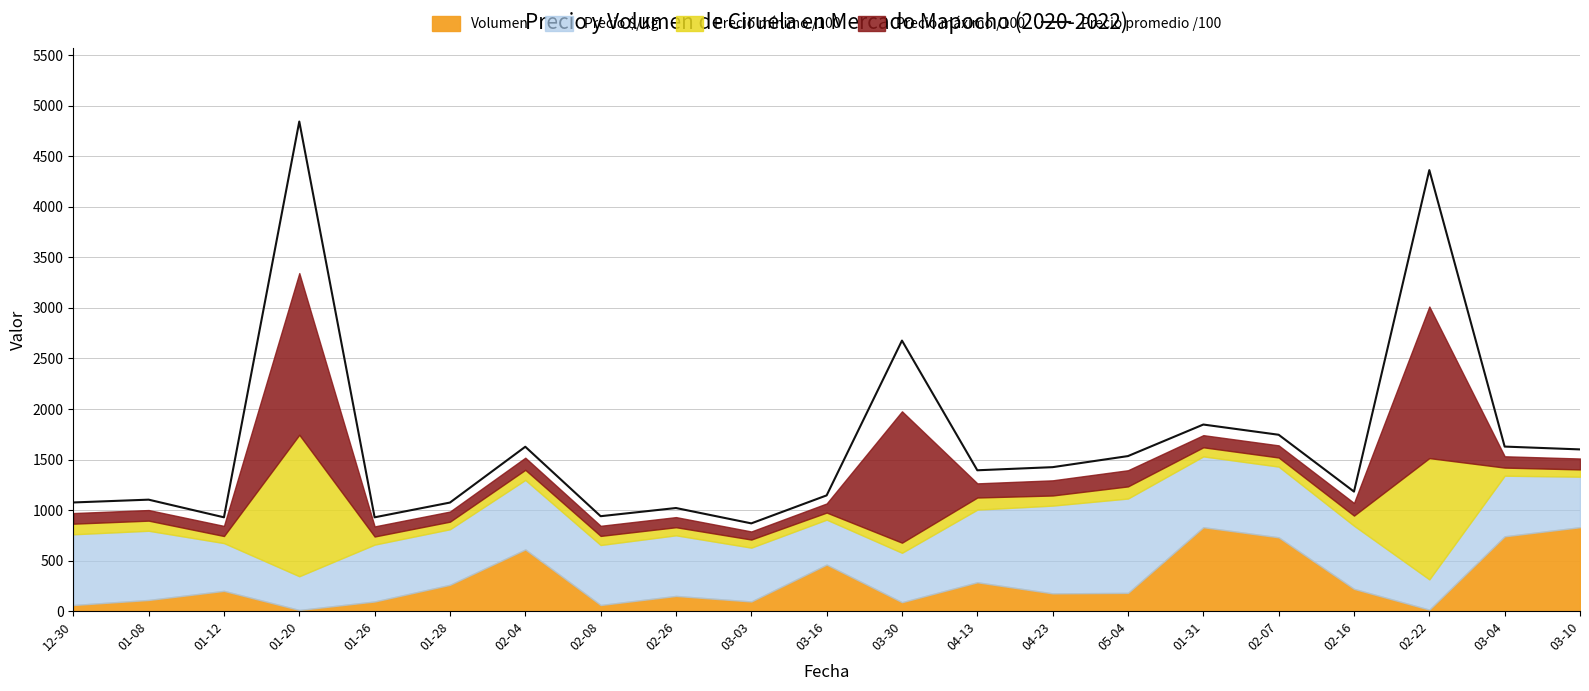

Approximately how many times larger is the value at 04-13 compared to 03-16?

1.2